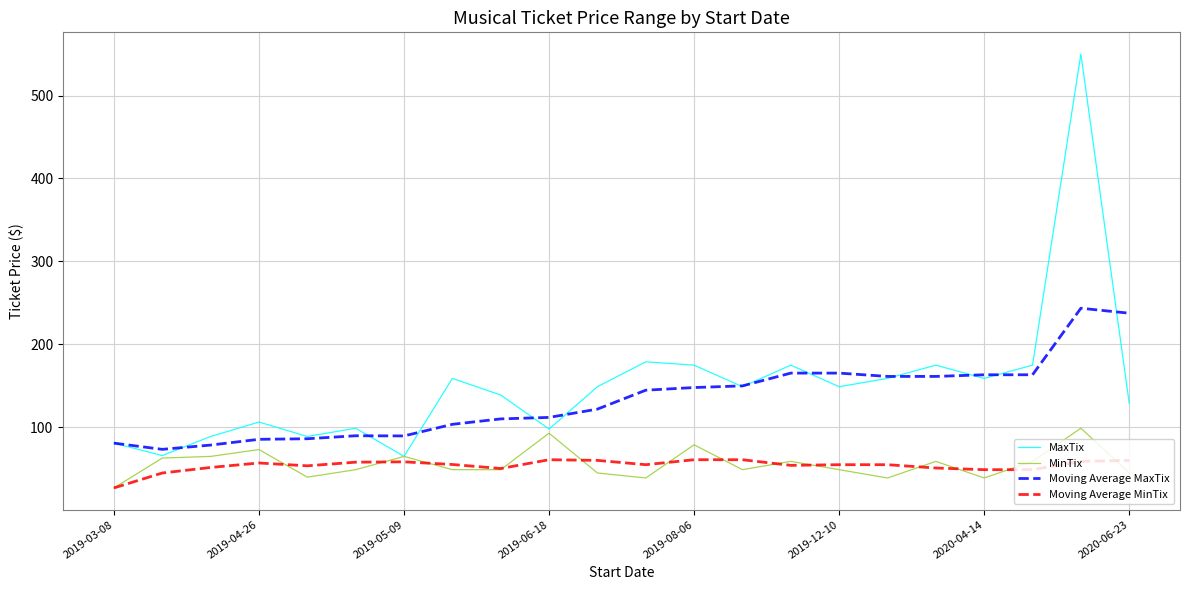

What is the maximum value for MaxTix?

550.0